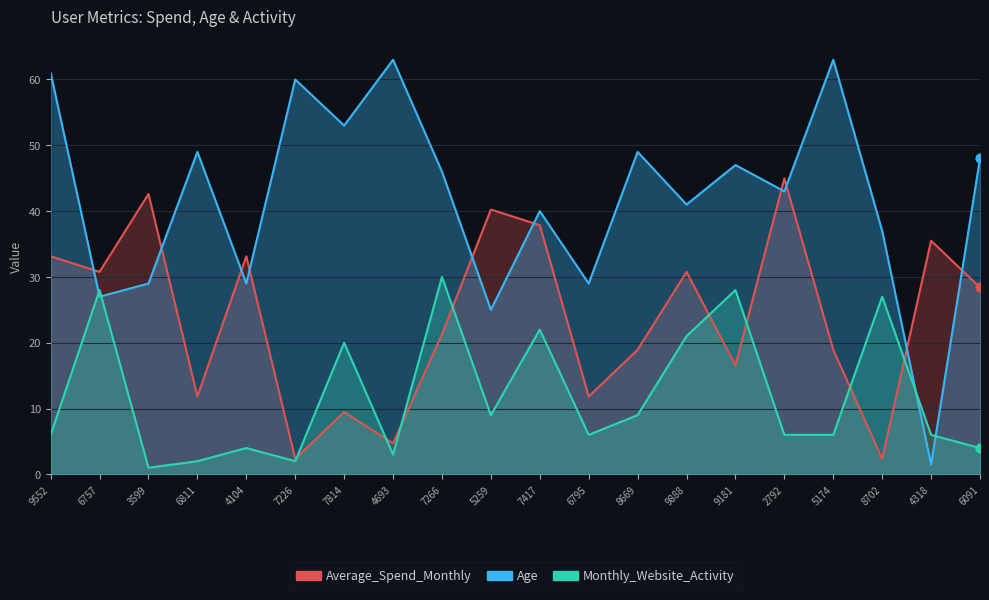

What is the total value across all series at 2792?

94.0